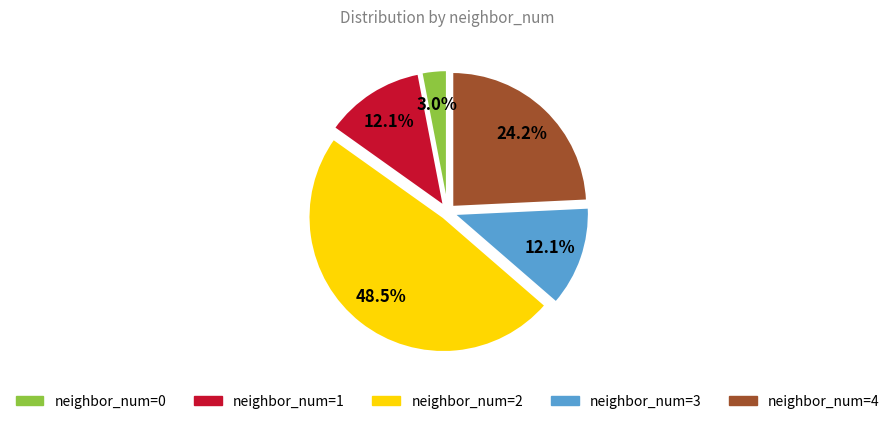

Does any single category account for the majority?

No